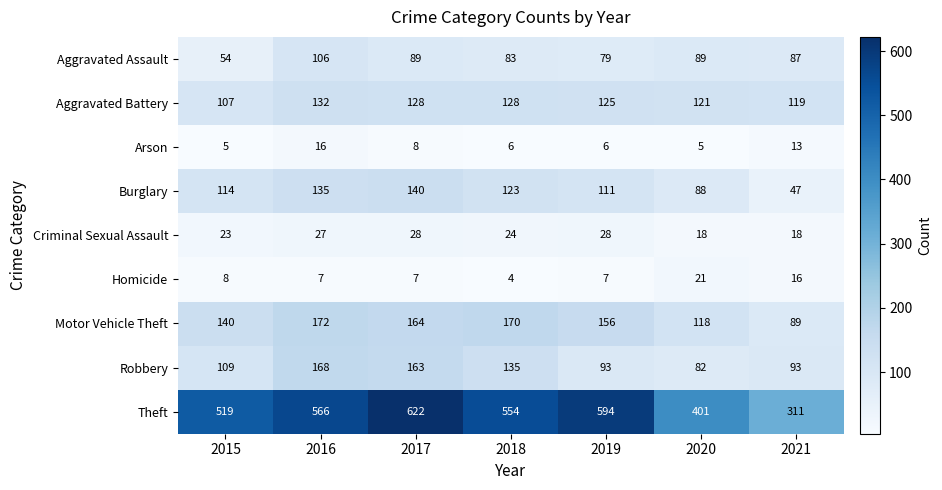

What is the average value of the Robbery series?

120